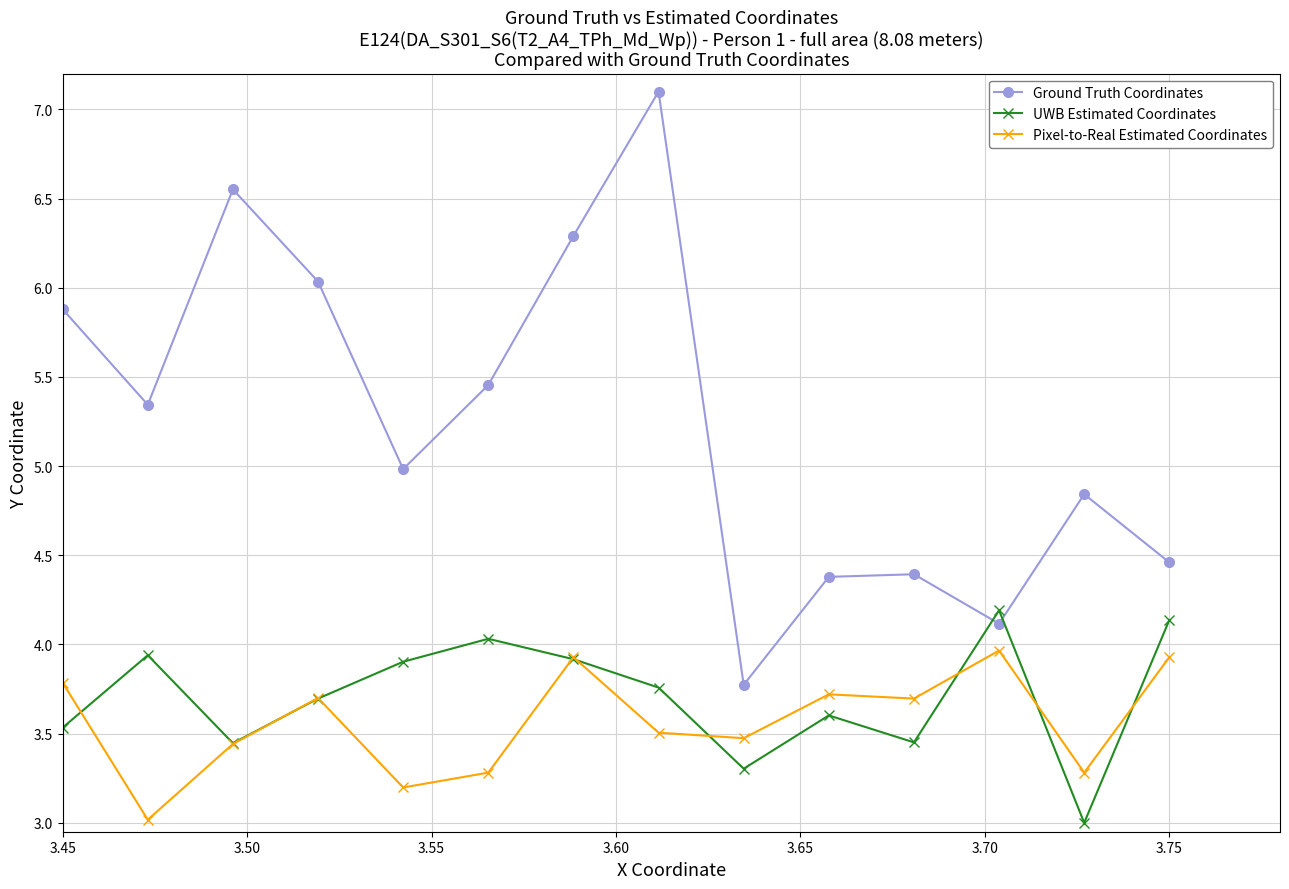

In Ground Truth Coordinates, how many points are higher than both neighbors (excluding endpoints)?

4